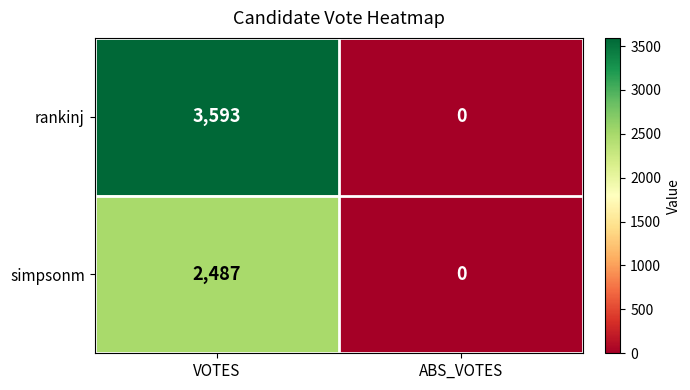

Reading left to right, what are all the values shown in this chart?

rankinj: 3593	0
simpsonm: 2487	0